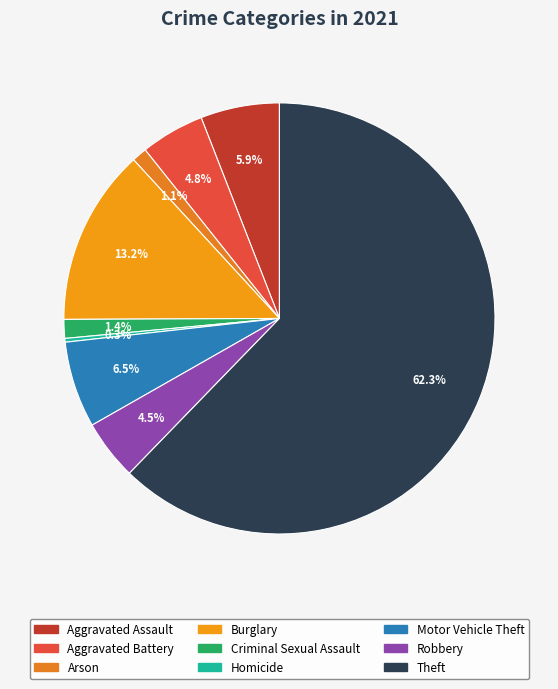

Which category accounts for the majority?

Theft